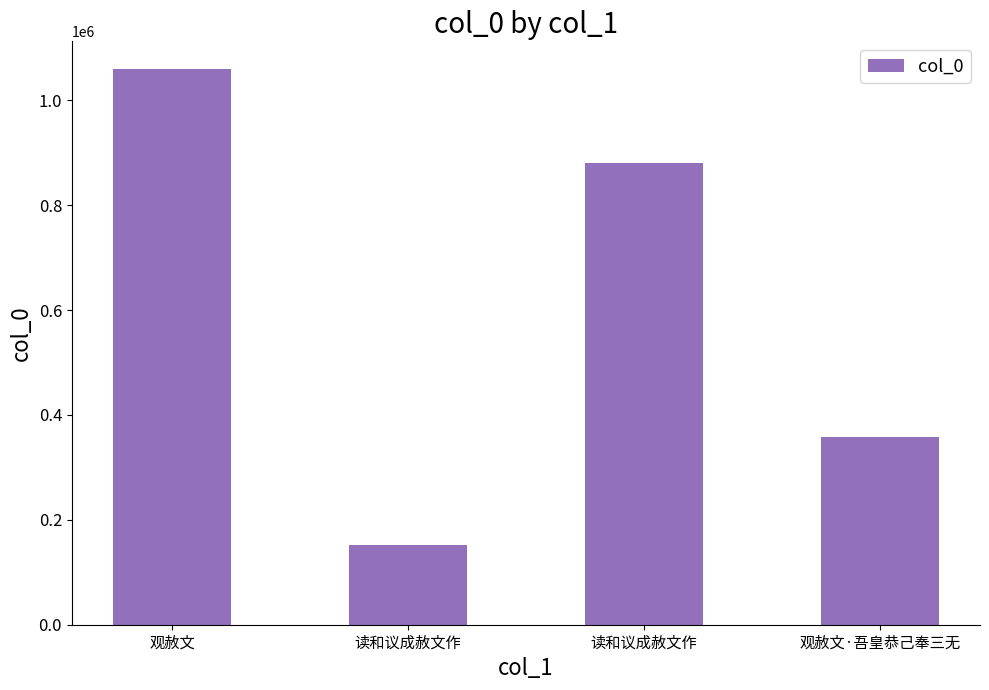

Which has a higher value, 观赦文 or 读和议成赦文作?

观赦文